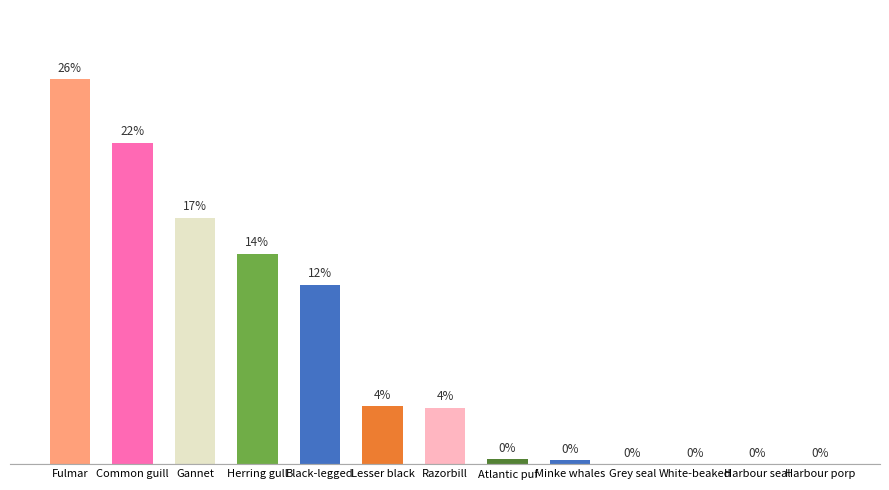

At which label does the data first exceed 3?

Fulmar